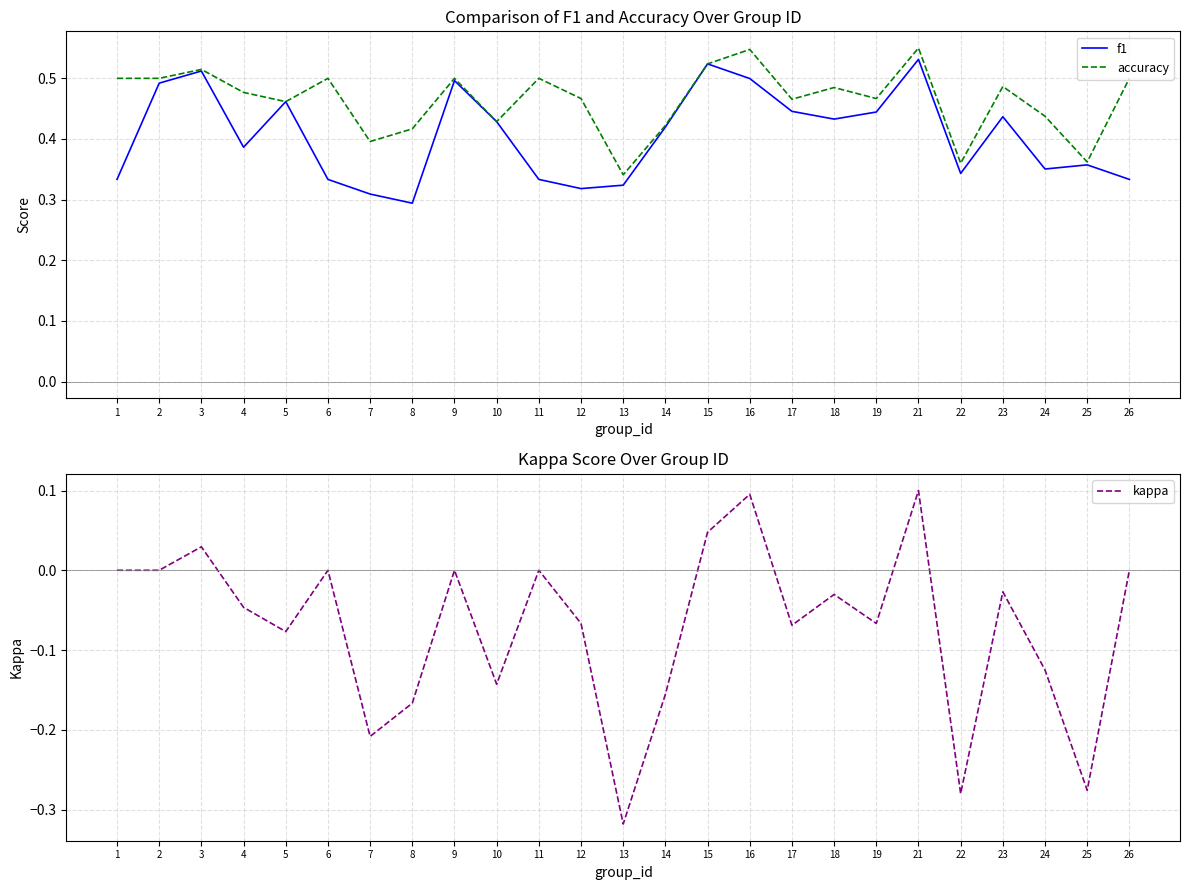

True or false: f1 and accuracy cross at least once.

False